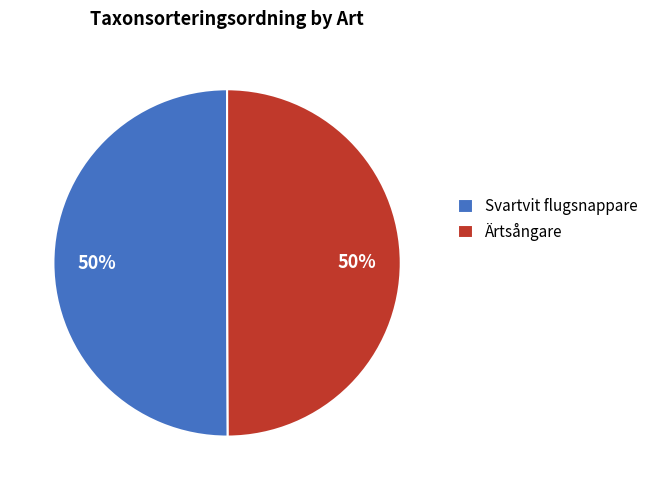

Is the sum of Ärtsångare and Svartvit flugsnappare greater than half?

Yes